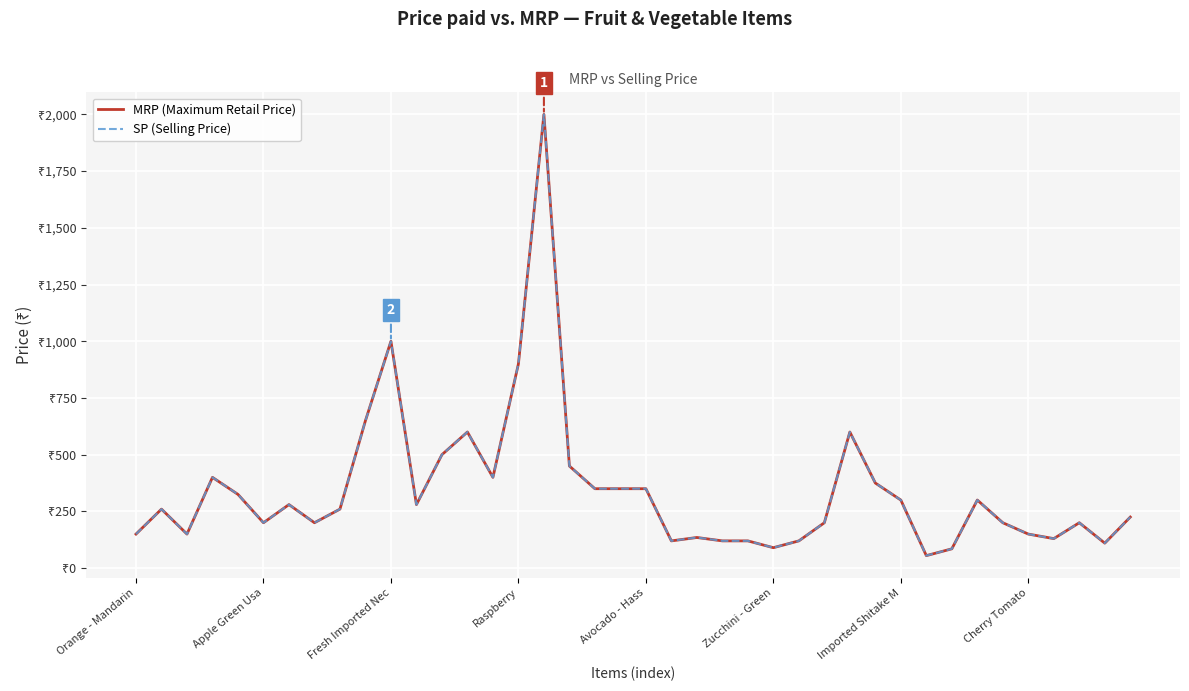

What is the minimum value shown in the chart?

55